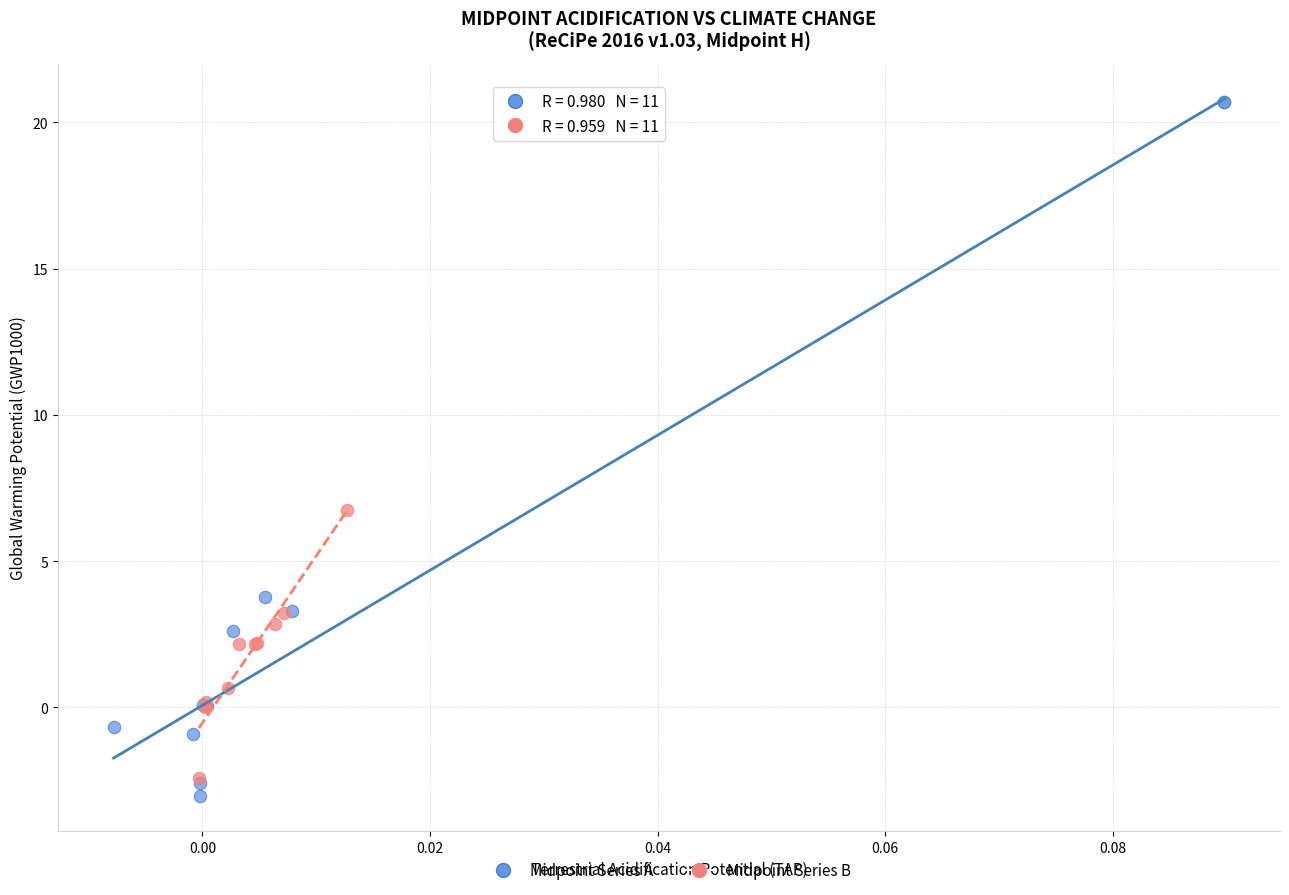

What are all the series names shown in the legend?

Midpoint Series A, Midpoint Series B